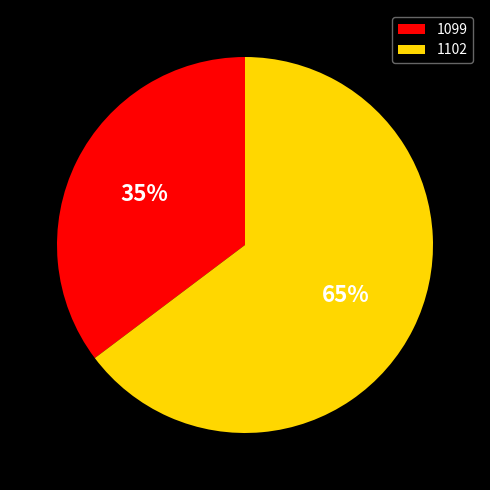

What is the largest slice in the pie chart?

1102